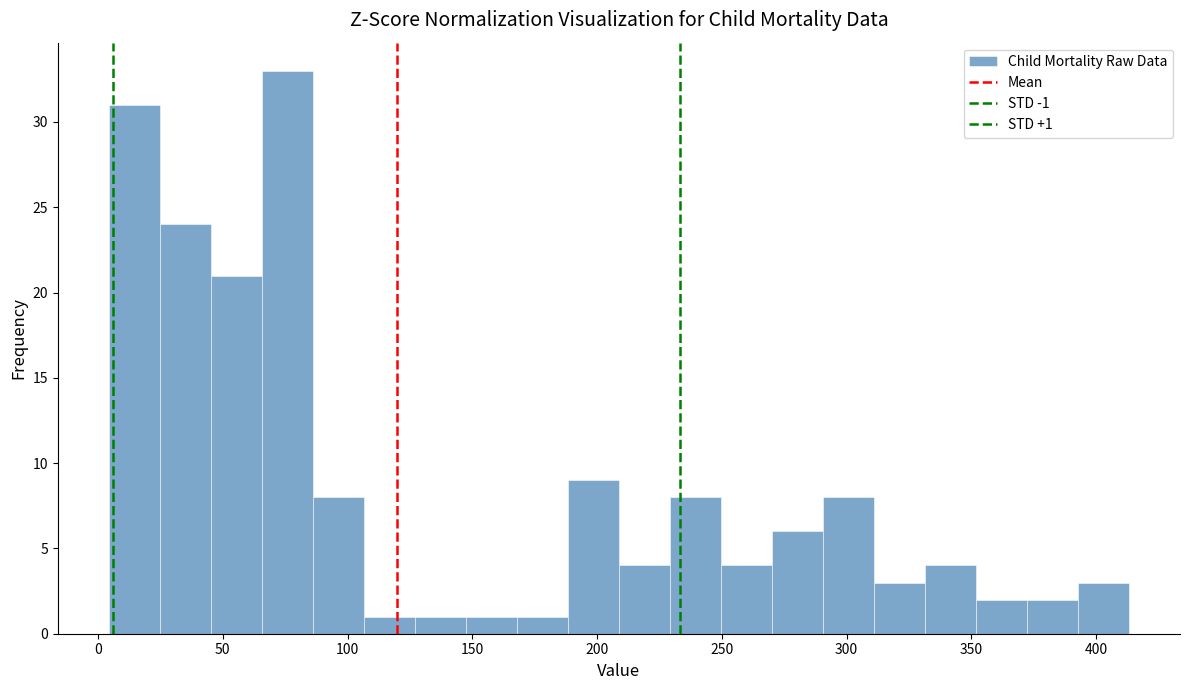

Which range on the x-axis has the tallest bar?

65 to 85